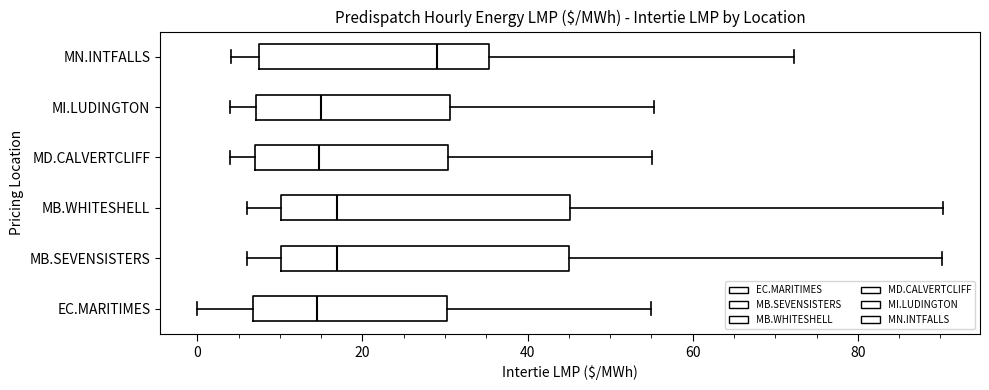

Reading bottom to top, transcribe this box plot: for each box, give where its median line is, the range the box spans, and where its two whiskers end, as read against the x-axis. The values are not printed on the chart, so give them approximately, as read against the axis.

EC.MARITIMES: median 14, box 6 to 30, whiskers 0 to 56
MB.SEVENSISTERS: median 16, box 10 to 46, whiskers 6 to 90
MB.WHITESHELL: median 16, box 10 to 46, whiskers 6 to 90
MD.CALVERTCLIFF: median 14, box 6 to 30, whiskers 4 to 56
MI.LUDINGTON: median 14, box 8 to 30, whiskers 4 to 56
MN.INTFALLS: median 30, box 8 to 36, whiskers 4 to 72